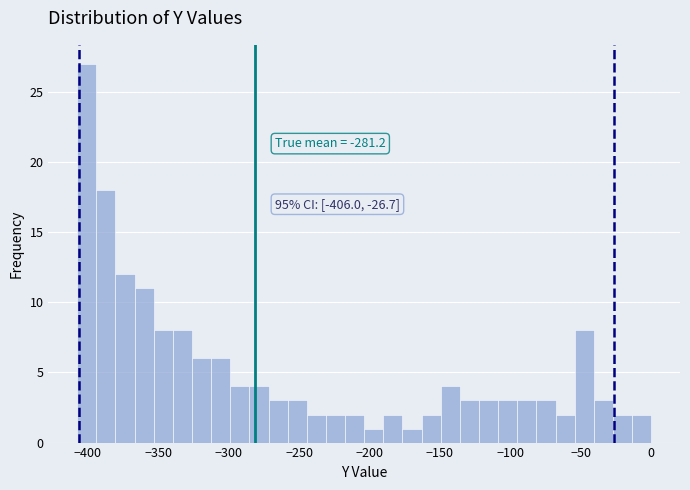

Around what value on the x-axis is the tallest bar? Give the approximate position of its centre, as read against the axis.

-400